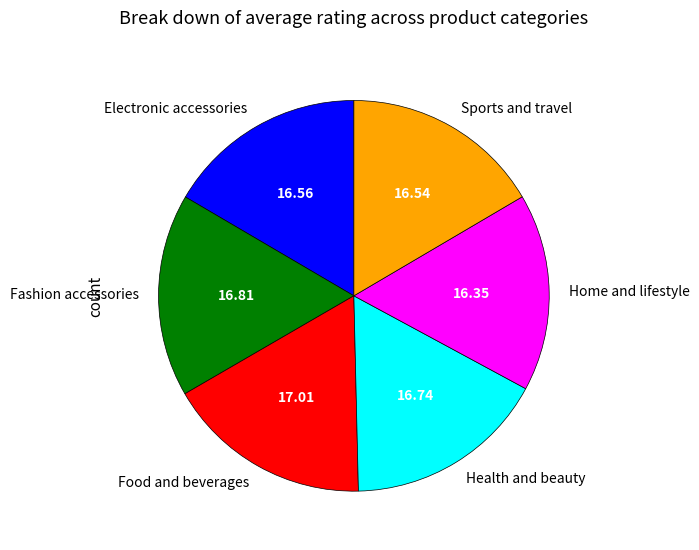

Is there any slice that represents more than half of the pie?

No